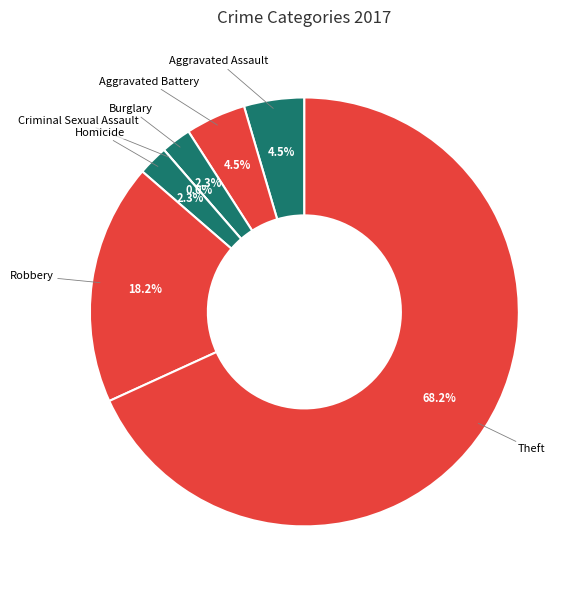

How much of the chart is everything except Robbery?

81.8%